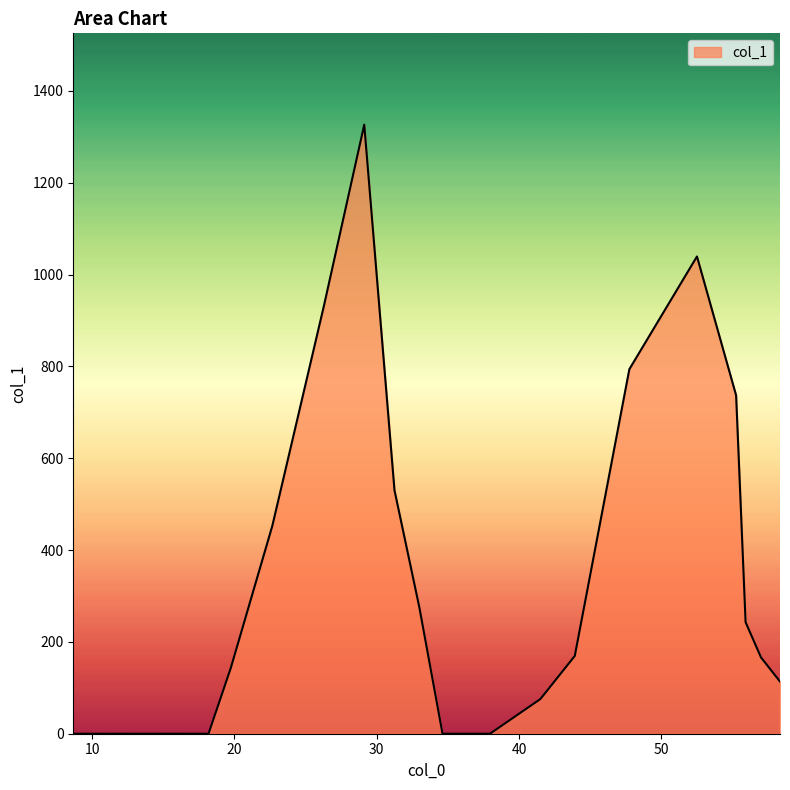

What is the difference between the maximum and minimum values?

1326.5